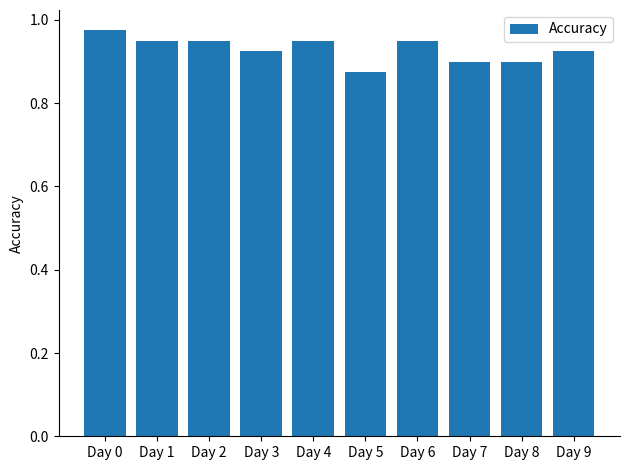

Which has a higher value, Day 5 or Day 3?

Day 3